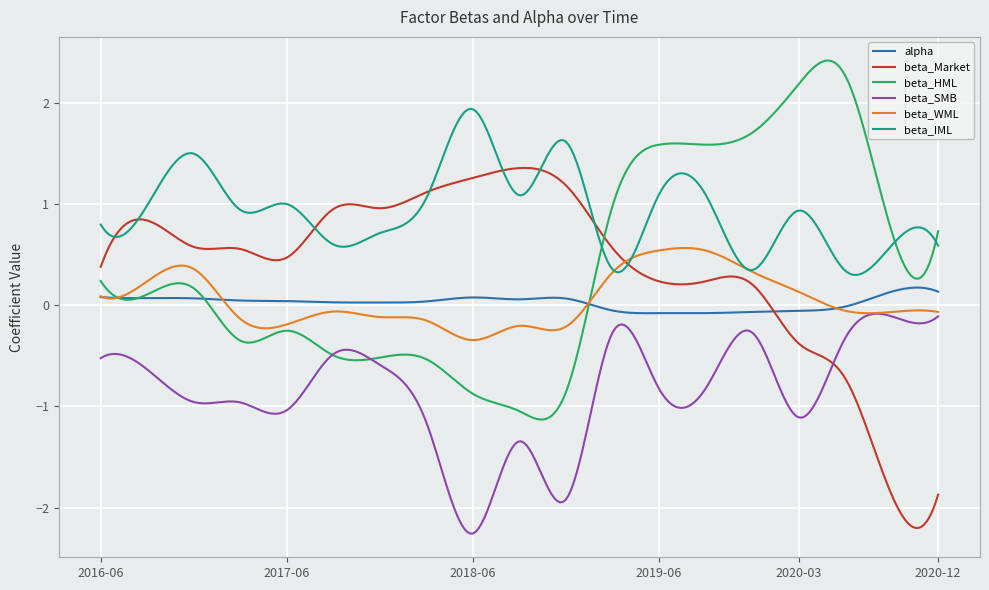

Rank the series by their maximum value, from lowest to highest.

beta_SMB, alpha, beta_WML, beta_Market, beta_IML, beta_HML